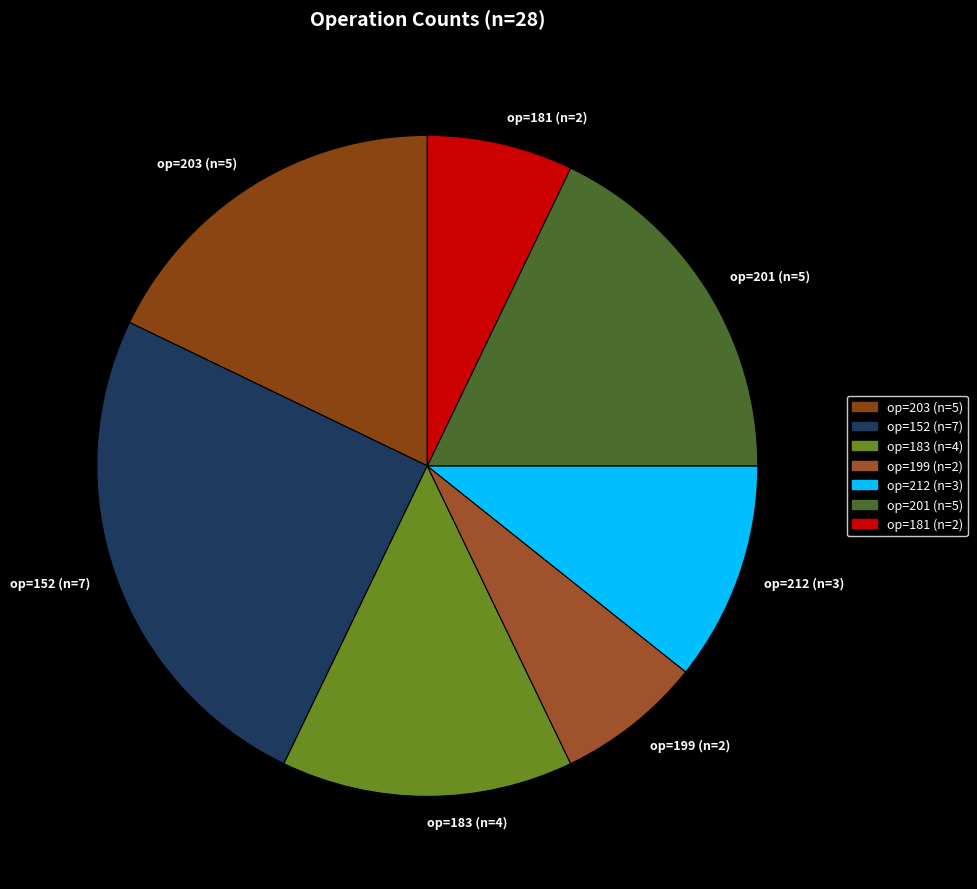

Do op=201 (n=5) and op=183 (n=4) together represent more than half of the pie?

No